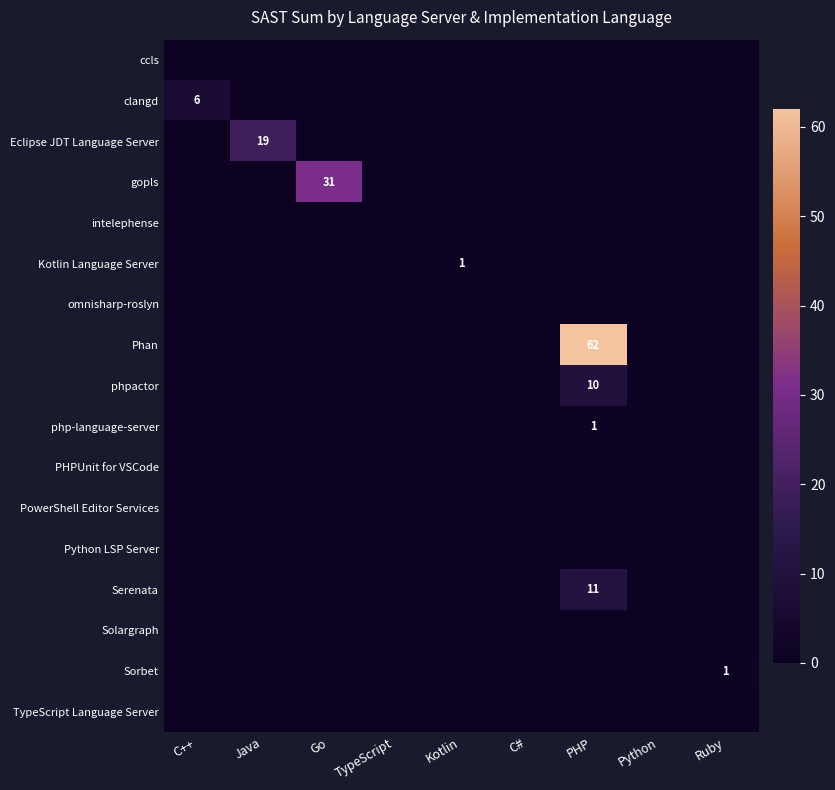

At which label does php-language-server reach its peak?

PHP